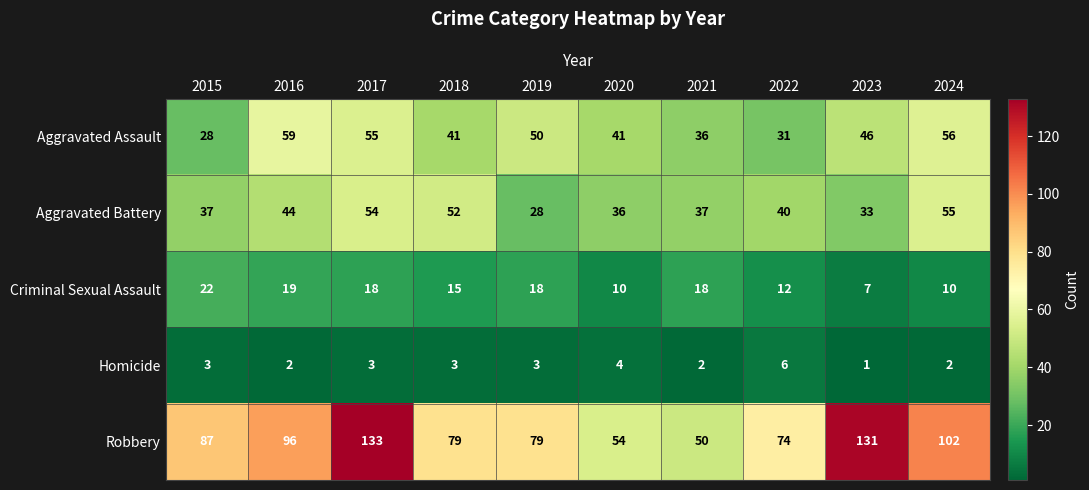

The value of Robbery at 2023 is 131. True or false?

True